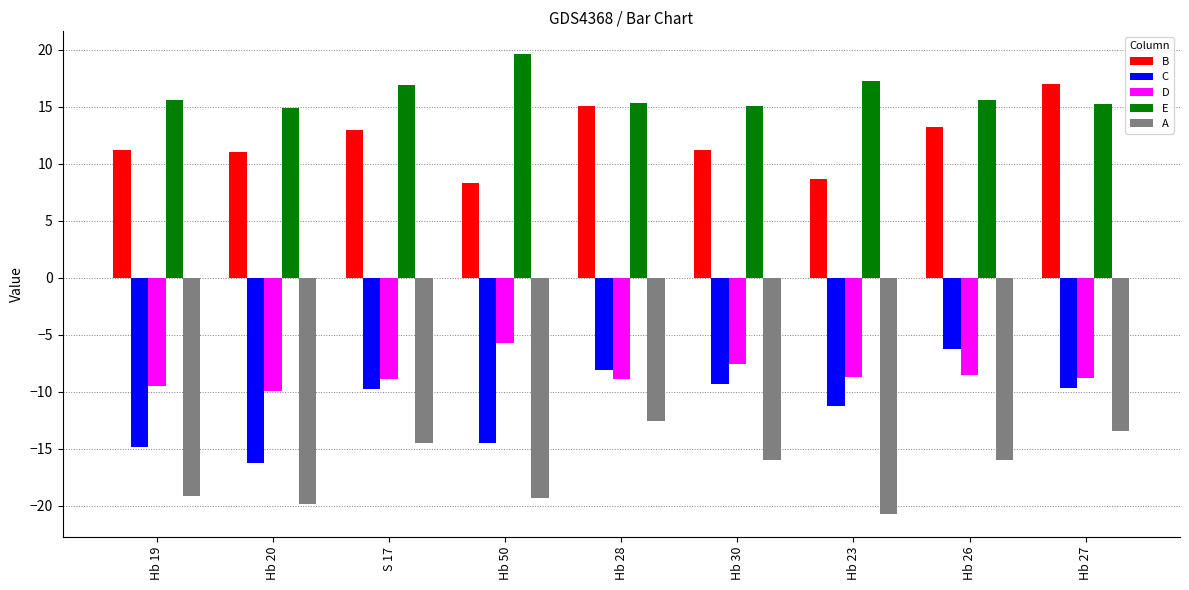

What value does the B series have at Hb 28?

15.0